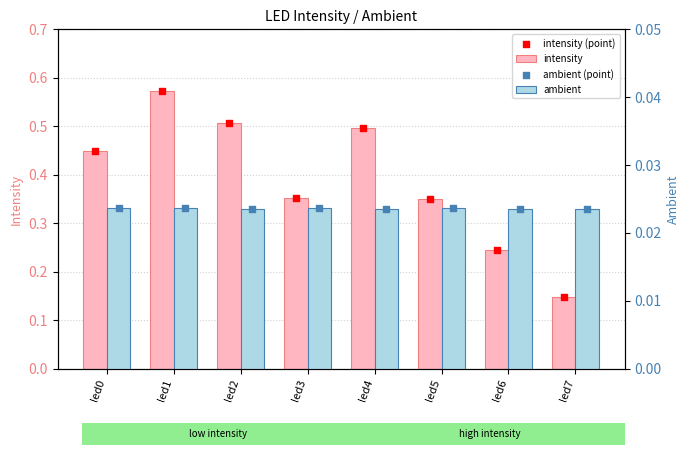

Which series reaches the maximum Y coordinate?

intensity